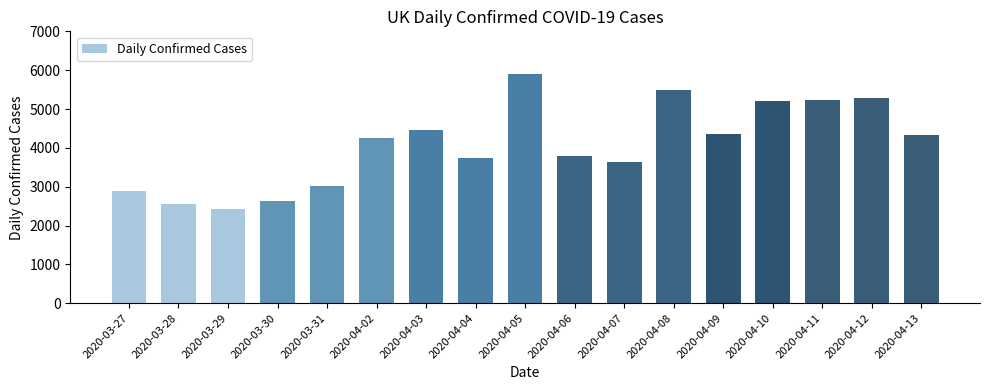

How many distinct data groups are displayed?

1